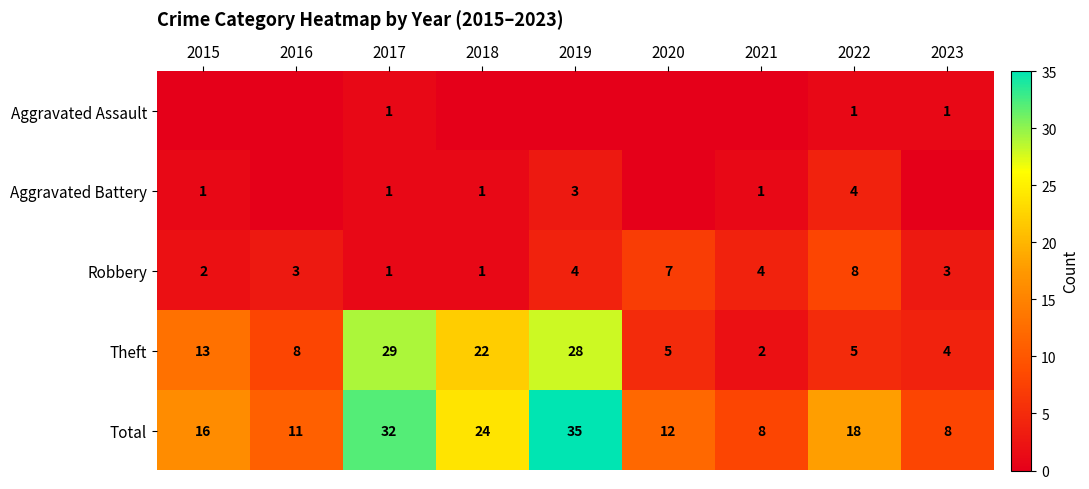

True or false: Total has a value of 14 at 2021.

False